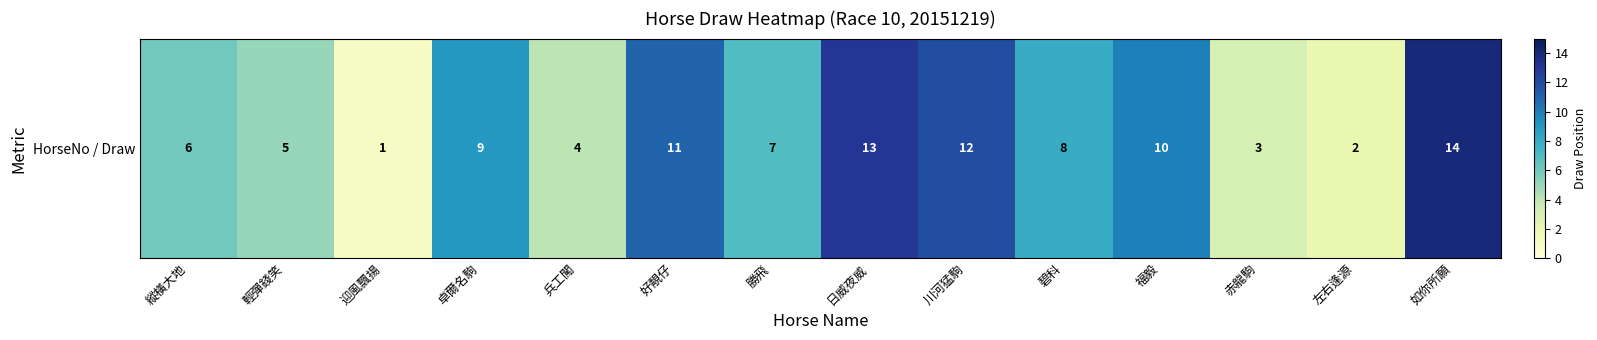

List the labels in order of value, smallest first.

迎風飄揚, 左右逢源, 赤龍駒, 兵工闖, 輕彈錢笑, 縱橫大地, 勝飛, 碧科, 卓爾名駒, 福毅, 好靚仔, 川河猛駒, 日威夜威, 如你所願